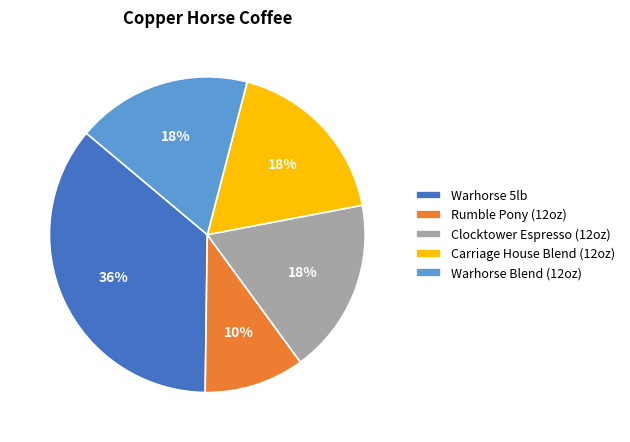

To the nearest percent, what is the combined percentage of Warhorse 5lb and Carriage House Blend (12oz)?

54%